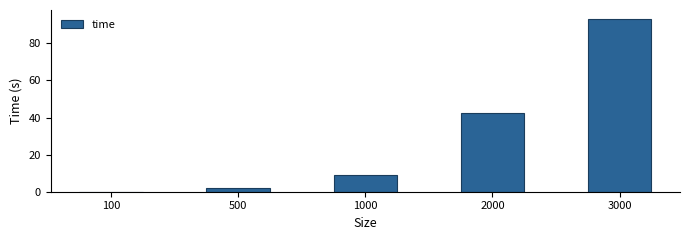

Where is the data nearest to the value 46?

2000